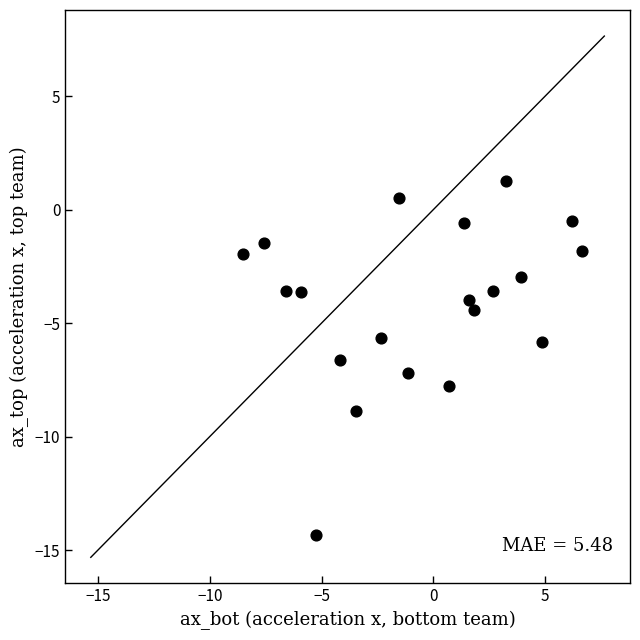

What is the range of X values (max minus min)?

15.2